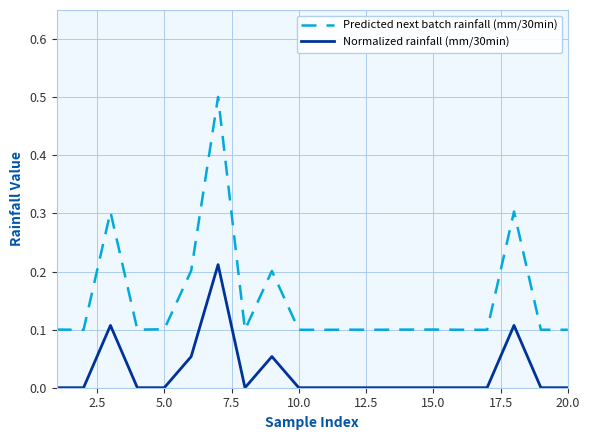

True or false: Normalized rainfall (mm/30min) has more than 0 interior local peaks.

True